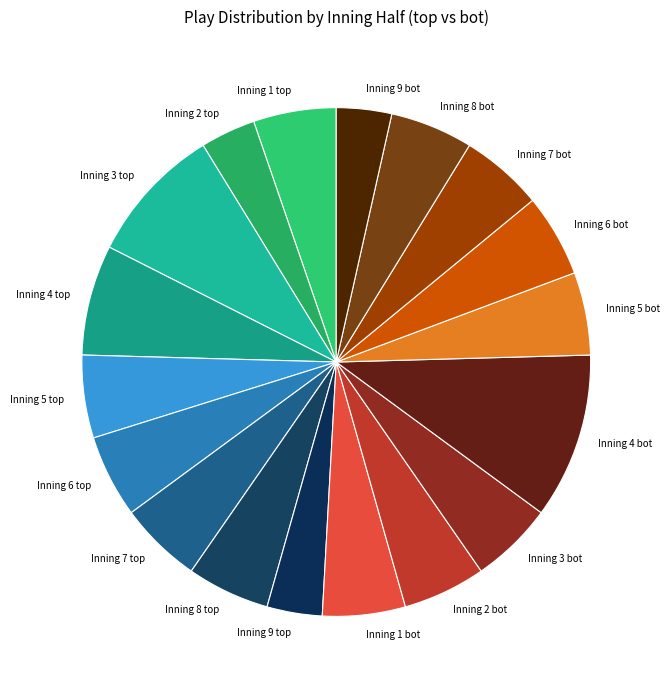

How many slices are in this pie chart?

18